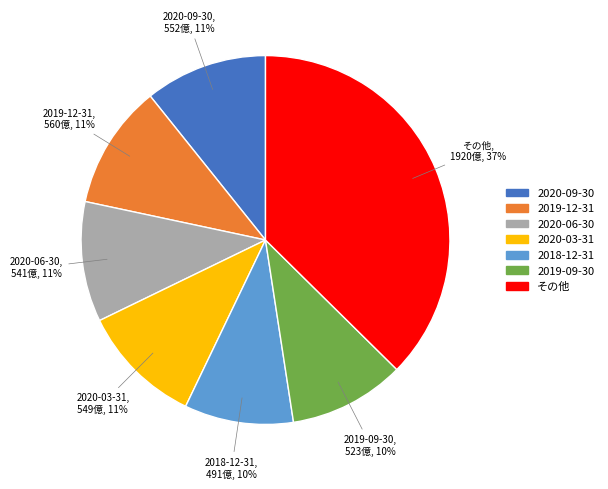

Is the sum of 2020-06-30 and 2020-03-31 greater than half?

No